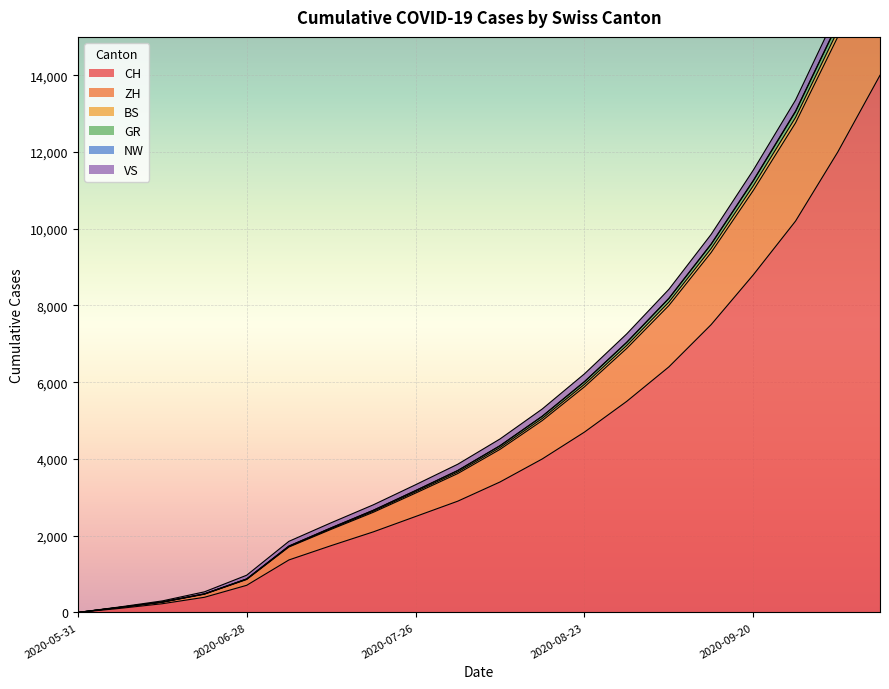

At which category is the sum across all series the highest?

2020-10-11